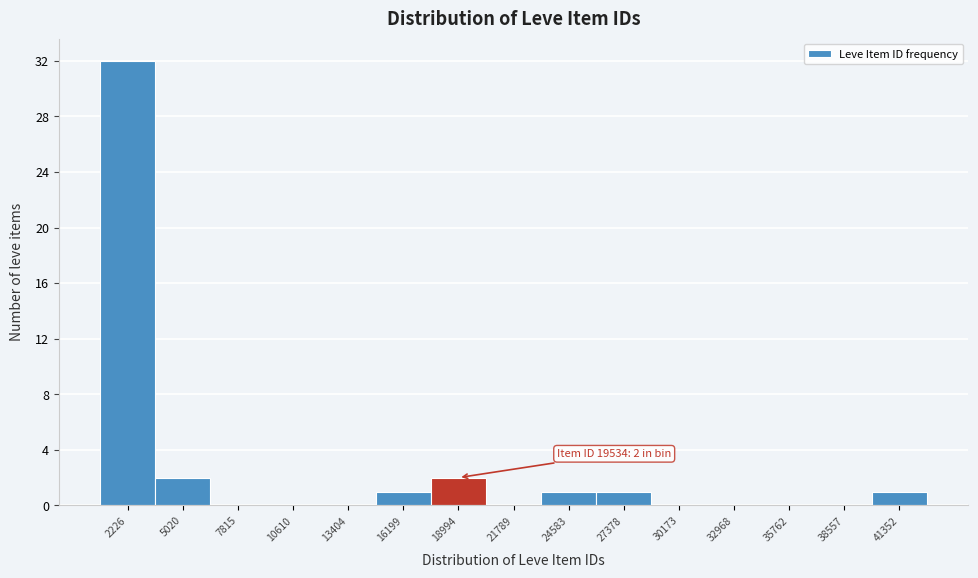

Reading right to left, what are all the values shown in this chart?

41352=1	38557=0	35762=0	32968=0	30173=0	27378=1	24583=1	21789=0	18994=2	16199=1	13404=0	10610=0	7815=0	5020=2	2226=32